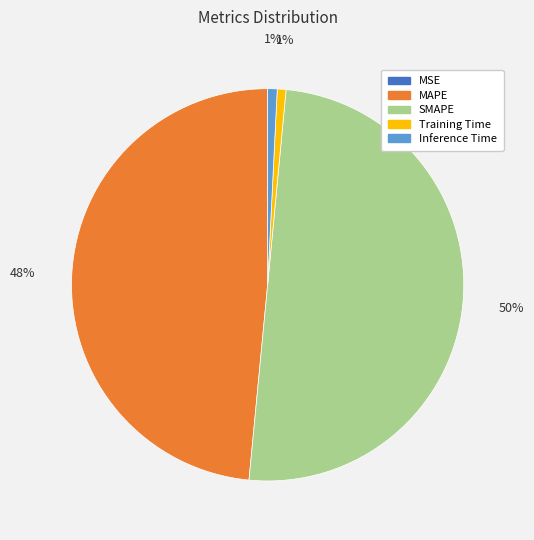

Which slice represents more than half of the pie?

SMAPE